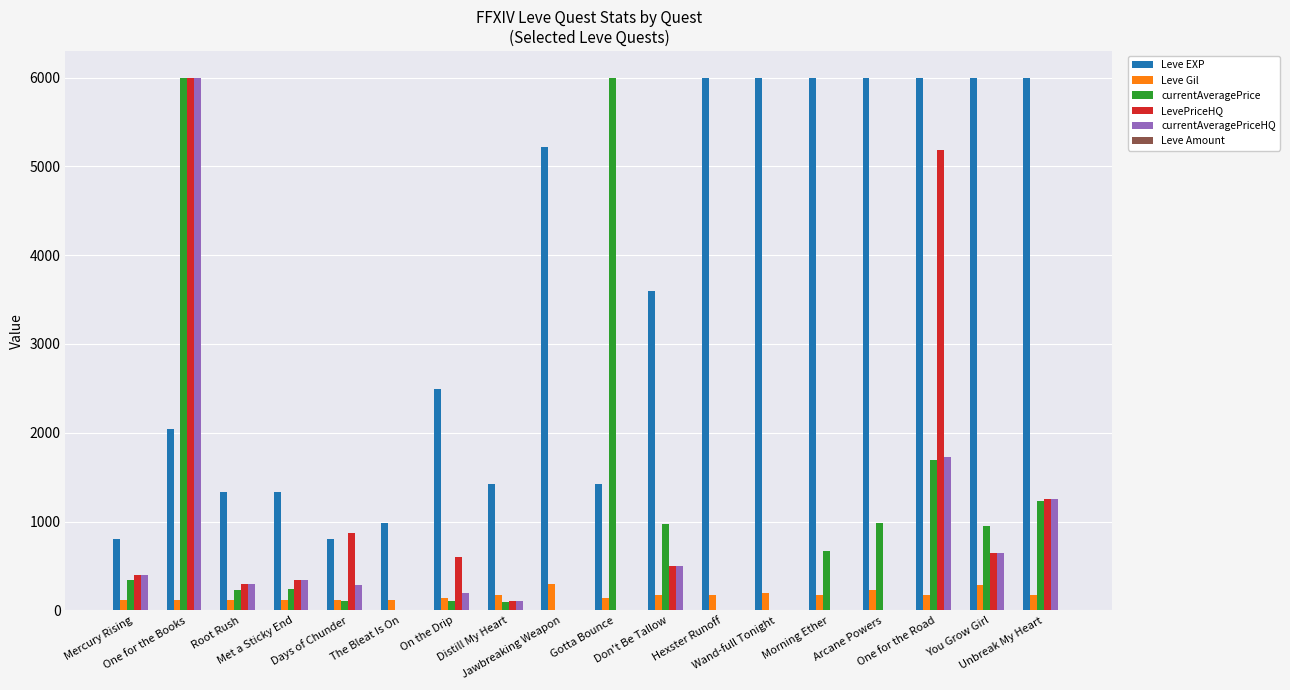

What is the maximum value shown in the chart?

6000